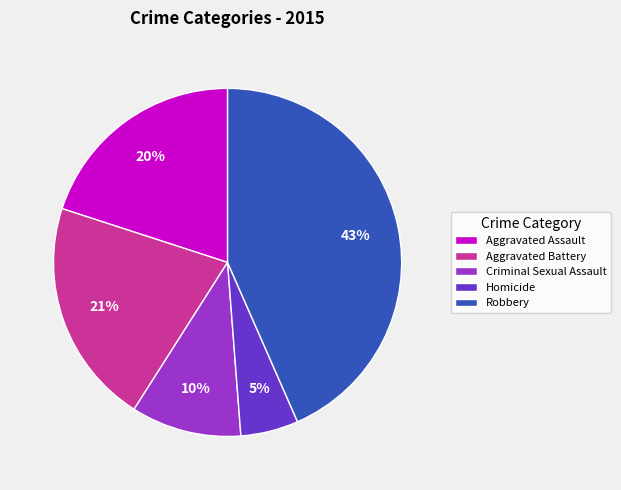

To the nearest percent, what is the difference between the largest and smallest slice percentages?

38%